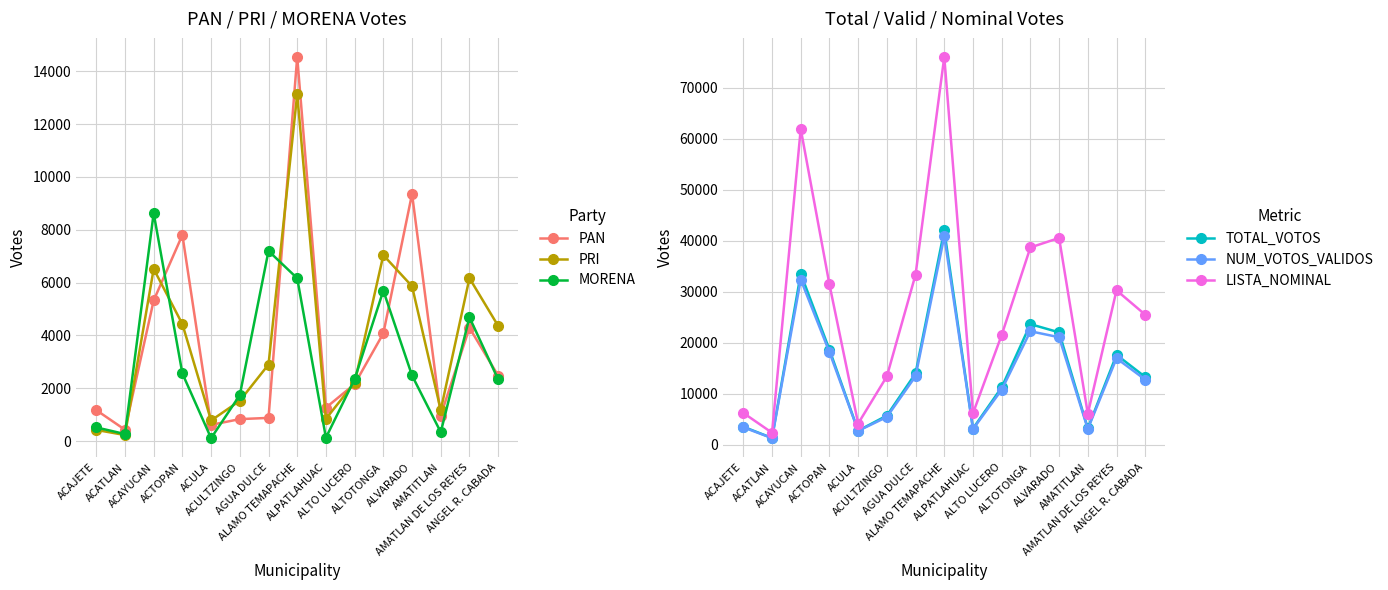

What are all the series names shown in the legend?

PAN, PRI, MORENA, TOTAL_VOTOS, NUM_VOTOS_VALIDOS, LISTA_NOMINAL